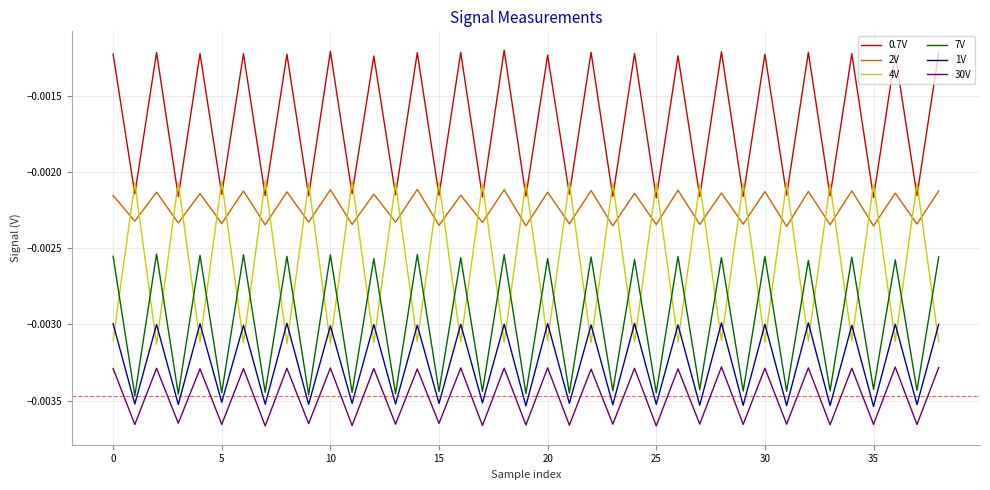

Which series has the largest total across all categories?

0.7V